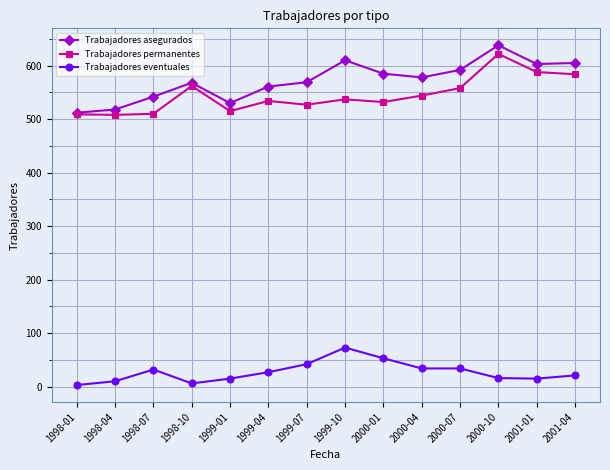

True or false: Trabajadores eventuales and Trabajadores permanentes intersect in this chart.

False